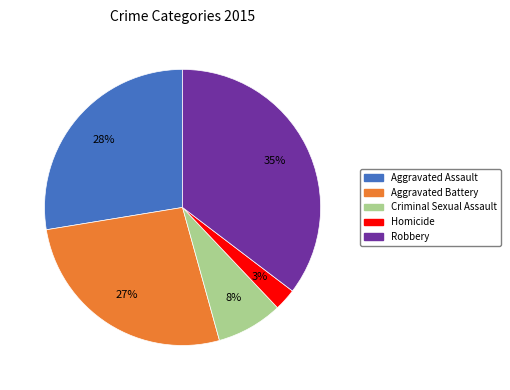

Rank the categories by value from highest to lowest.

Robbery, Aggravated Assault, Aggravated Battery, Criminal Sexual Assault, Homicide